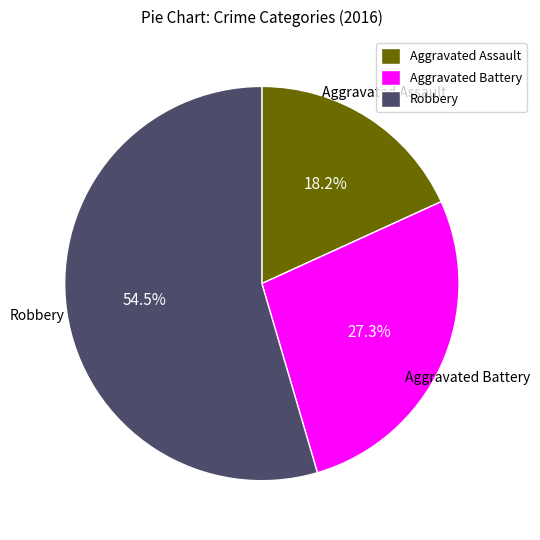

Which slice is the largest?

Robbery